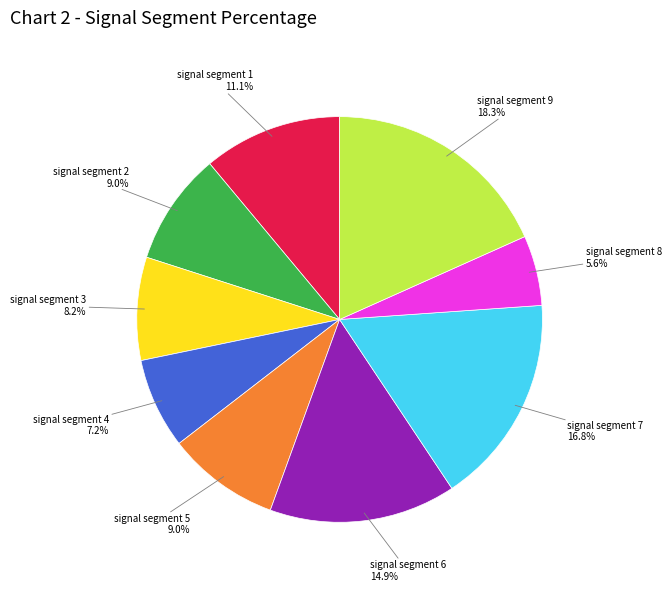

Is there any slice that represents more than half of the pie?

No